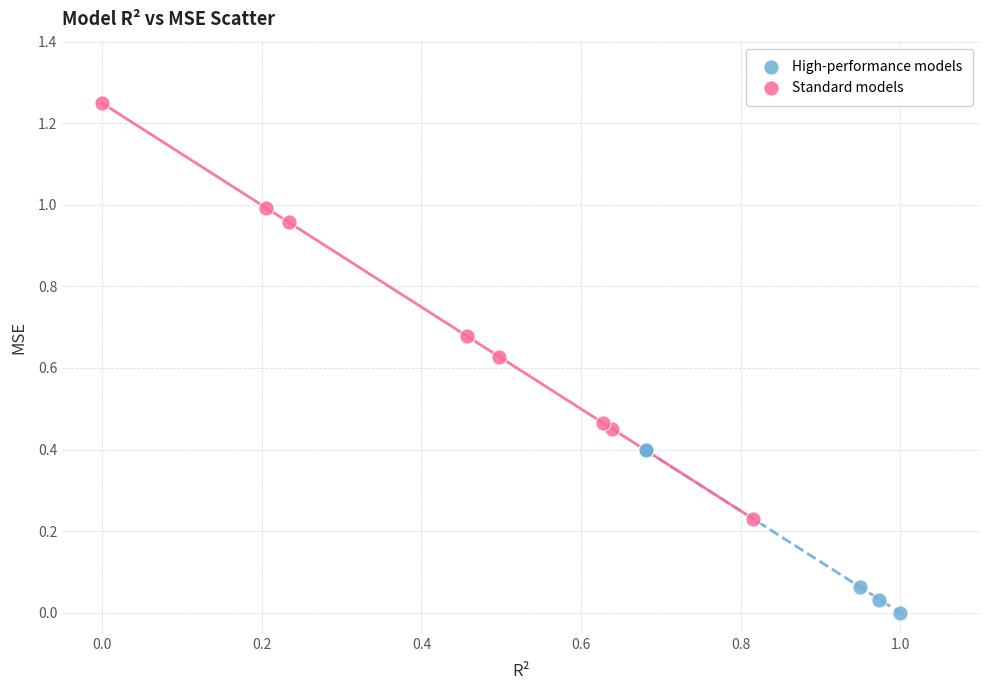

Which series contains the highest Y value?

Standard models